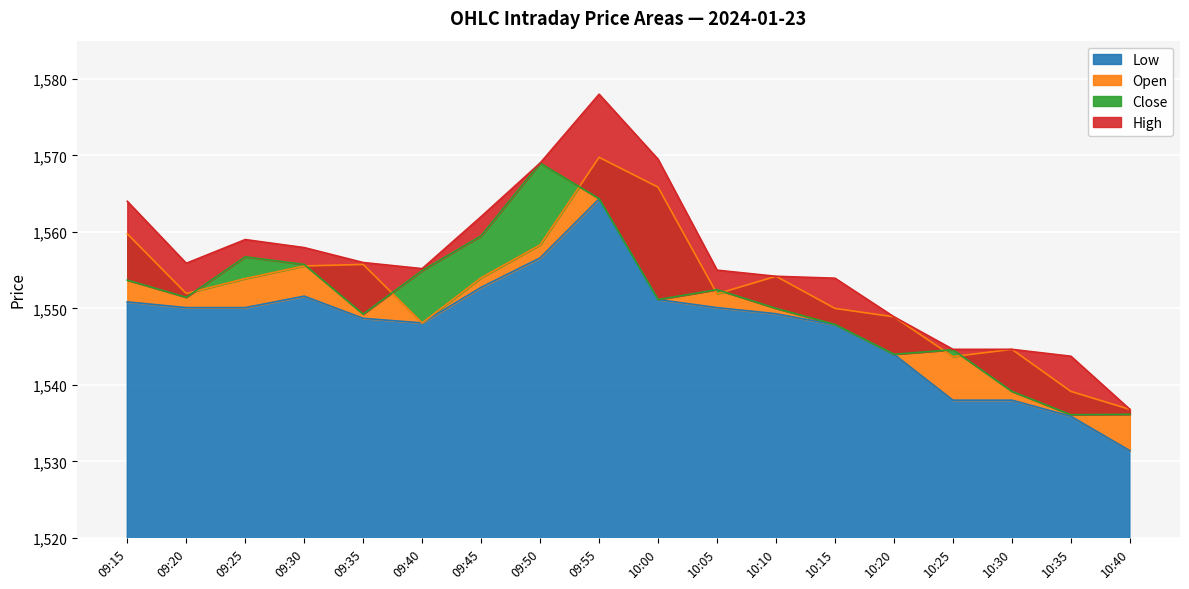

What is the difference between the highest and lowest values at 10:15?

6.1